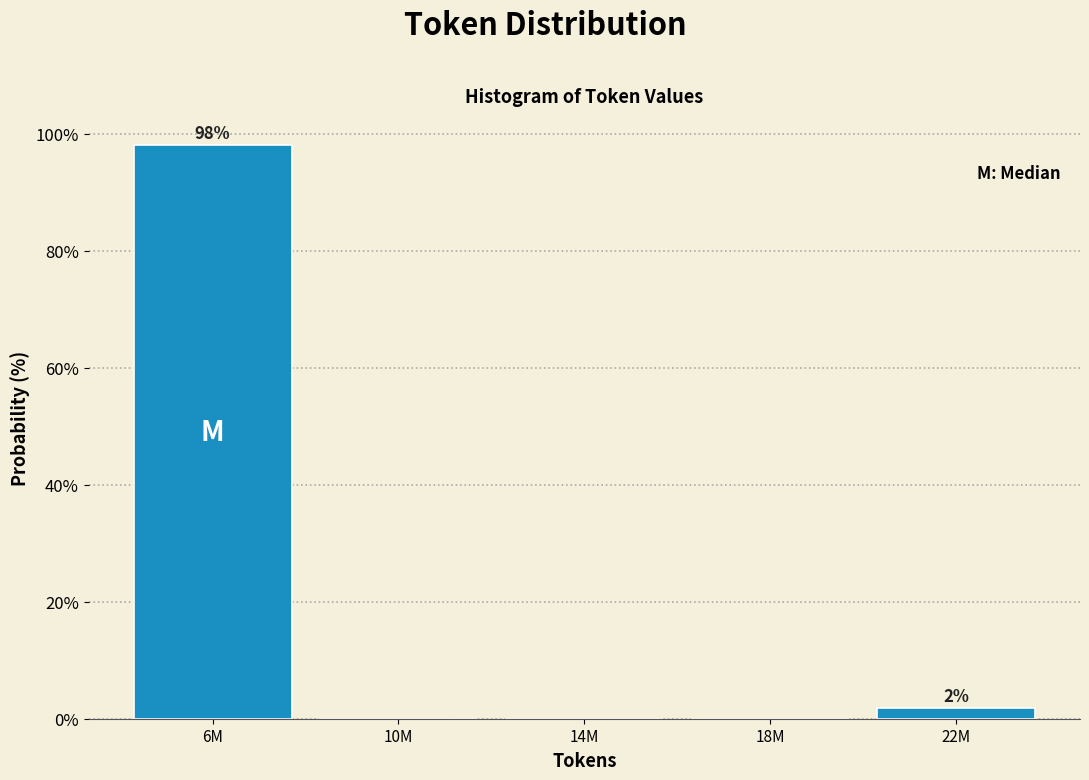

Reading left to right, transcribe all the data shown in this chart.

6M=98.1	10M=0.0	14M=0.0	18M=0.0	22M=1.9